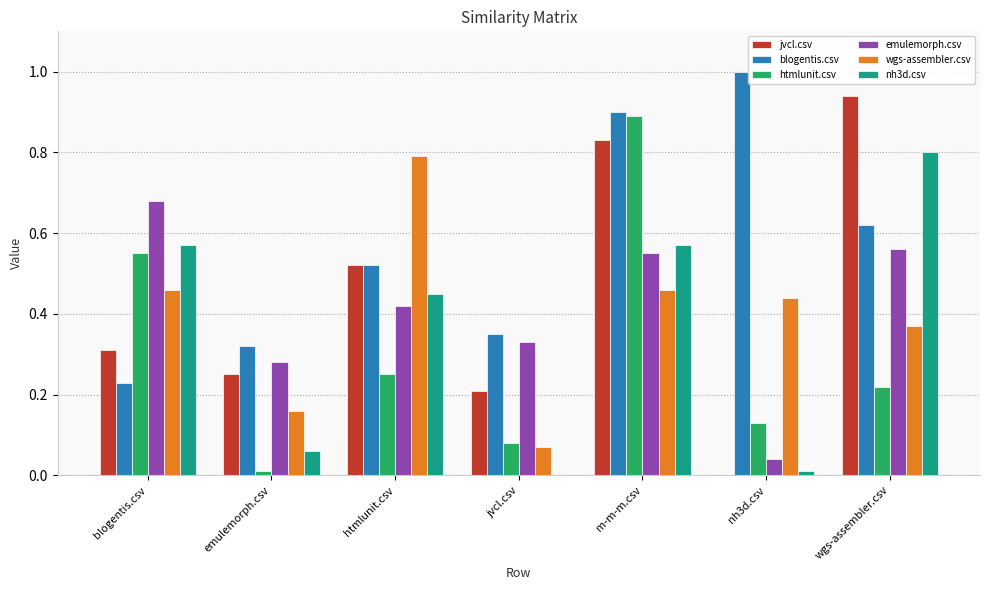

The jvcl.csv series shows 0.0 at nh3d.csv. True or false?

True